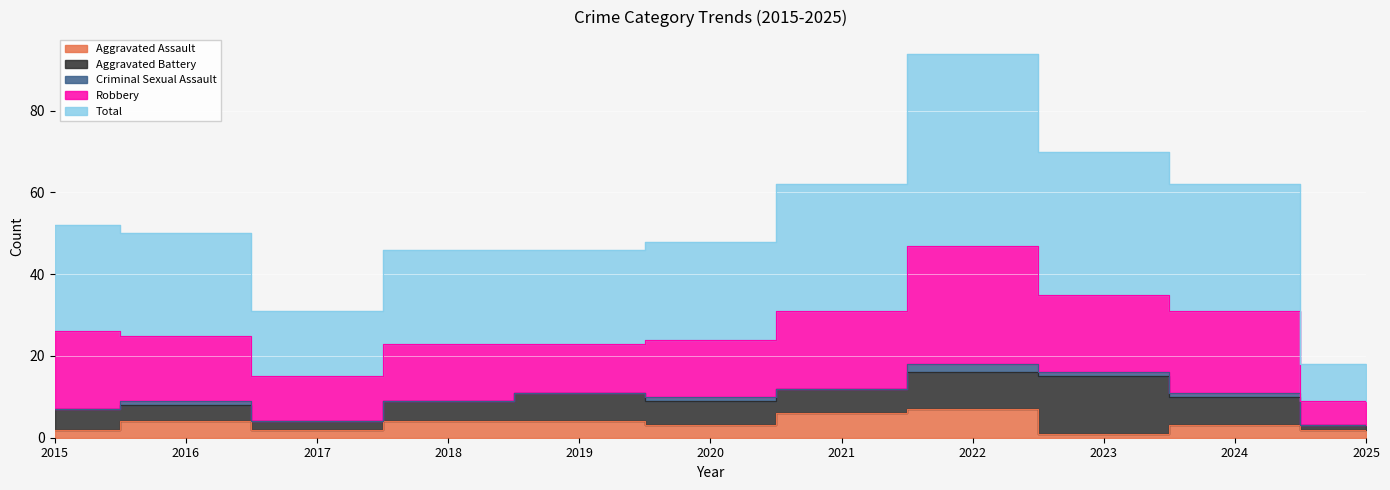

At which category does Aggravated Assault reach its first local valley?

2017